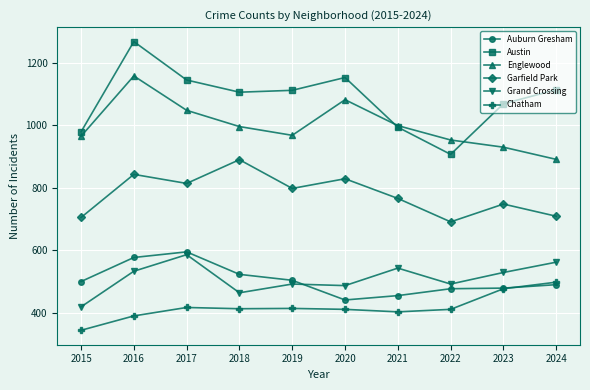

The Austin series shows 2167 at 2016. True or false?

False